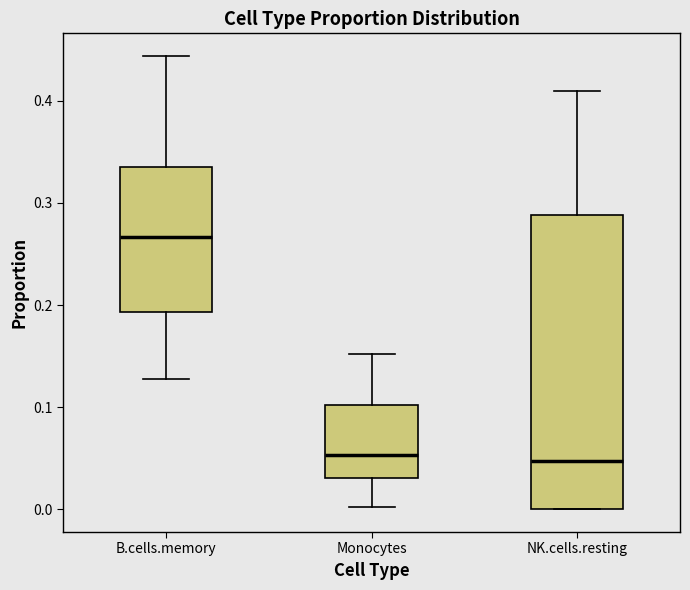

Reading left to right, read every box against the y-axis: the position of its median line, the range the box covers, and the ends of its whiskers. The values are not printed on the chart, so give them approximately, as read against the axis.

B.cells.memory: median 0.27, box 0.19 to 0.33, whiskers 0.13 to 0.44
Monocytes: median 0.05, box 0.03 to 0.10, whiskers 0.00 to 0.15
NK.cells.resting: median 0.05, box 0.00 to 0.29, whiskers 0.00 to 0.41